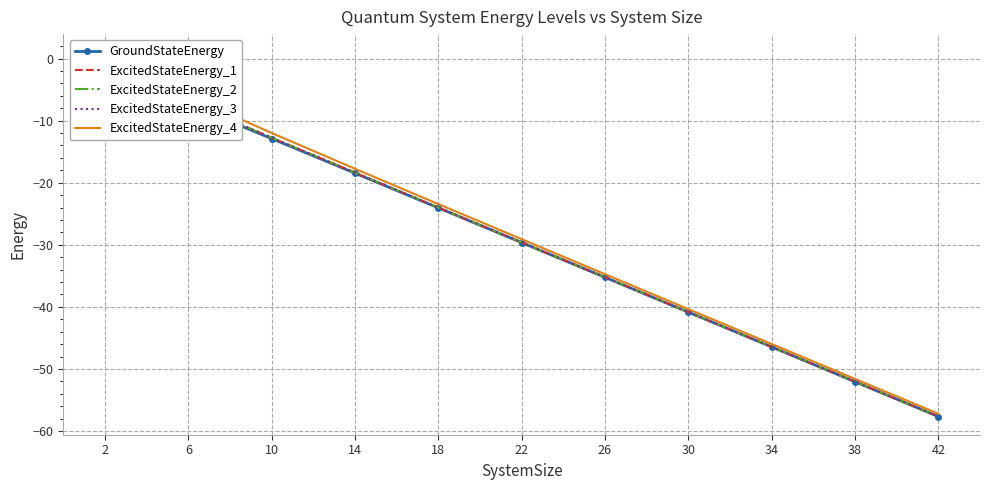

Where does the ExcitedStateEnergy_1 series first go above -29?

2